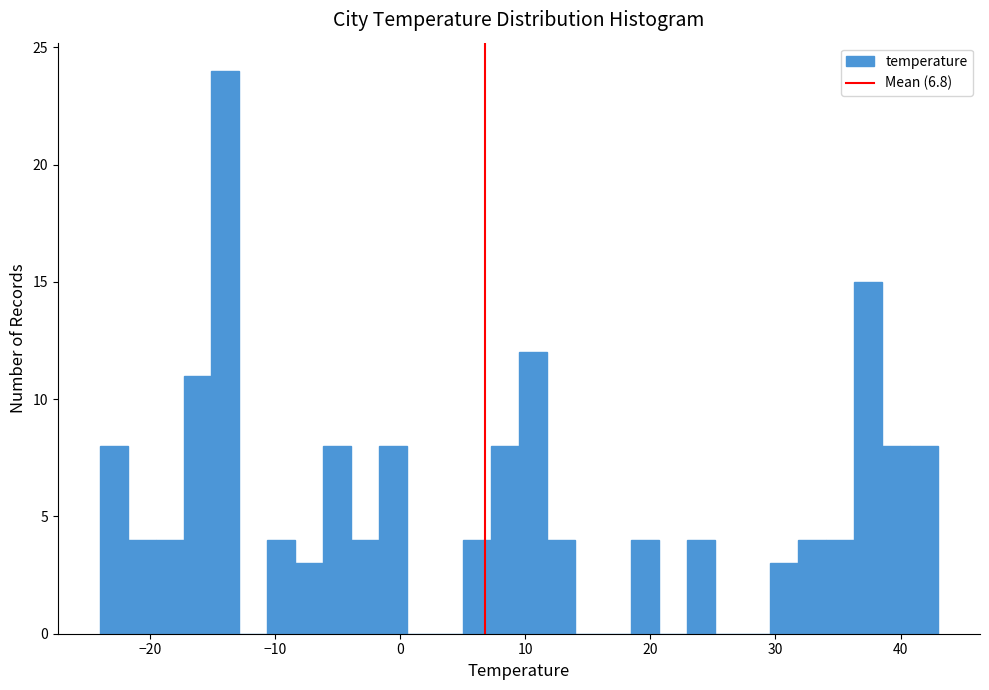

Around what value on the x-axis is the tallest bar? Give the approximate position of its centre, as read against the axis.

-14